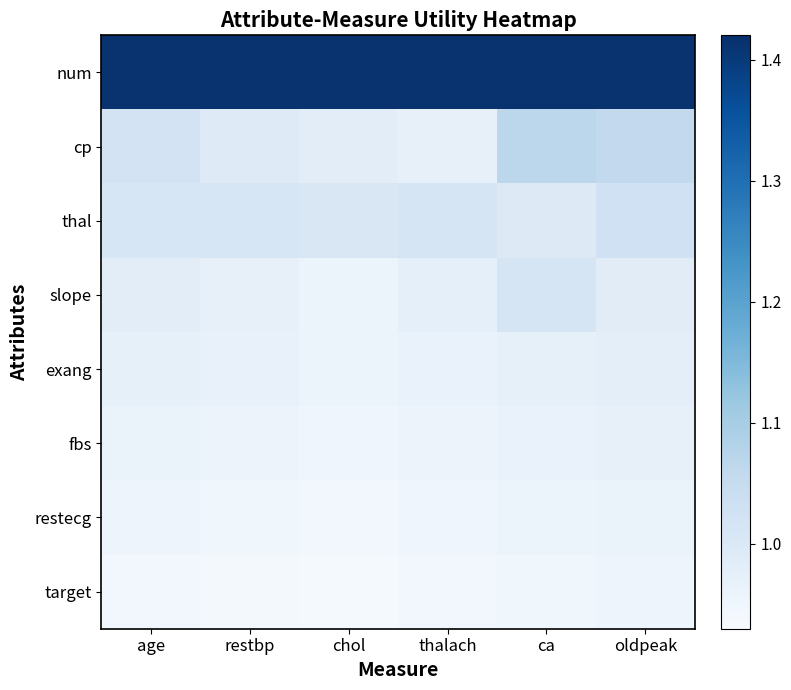

Which series has the largest total across all categories?

num